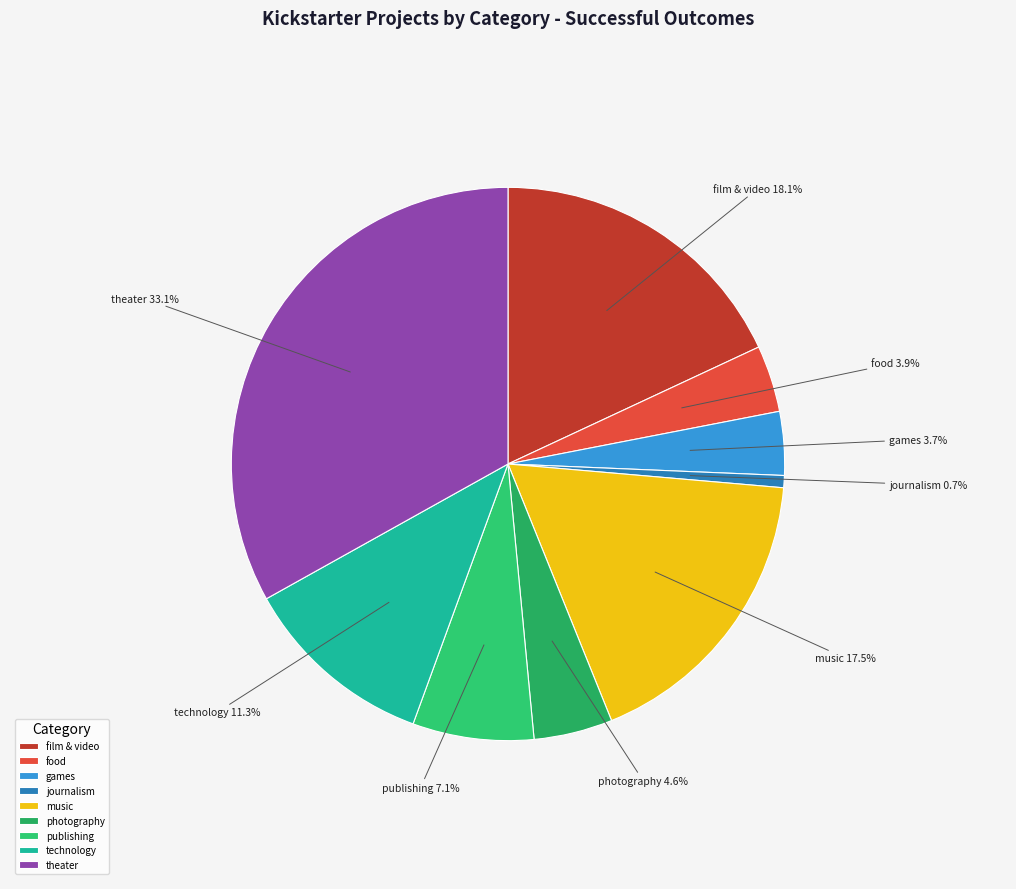

How many segments does this pie chart have?

9